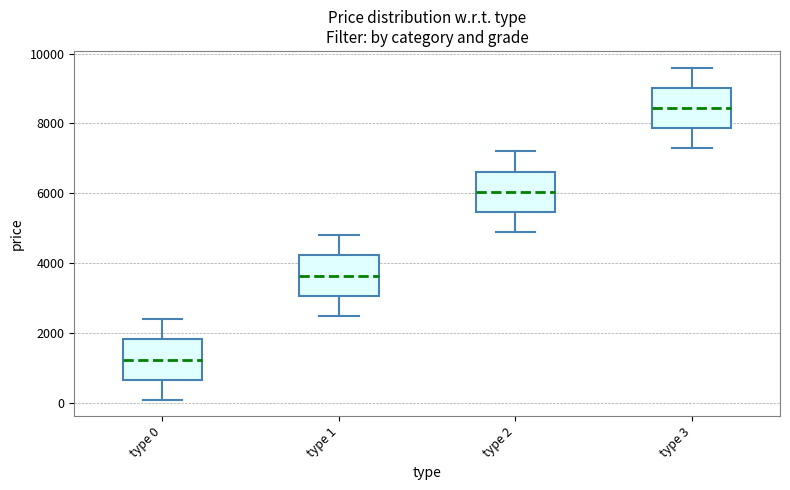

Reading left to right, read every box against the y-axis: the position of its median line, the range the box covers, and the ends of its whiskers. The values are not printed on the chart, so give them approximately, as read against the axis.

type 0: median 1200, box 600 to 1800, whiskers 200 to 2400
type 1: median 3600, box 3000 to 4200, whiskers 2600 to 4800
type 2: median 6000, box 5400 to 6600, whiskers 5000 to 7200
type 3: median 8400, box 7800 to 9000, whiskers 7400 to 9600